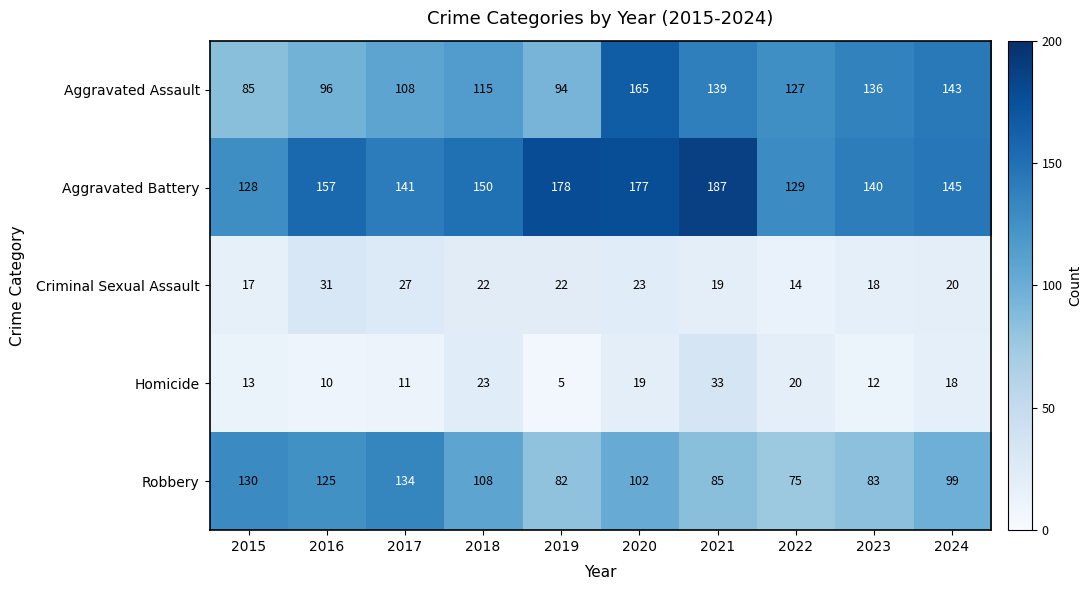

The value of Homicide at 2016 is 10. True or false?

True